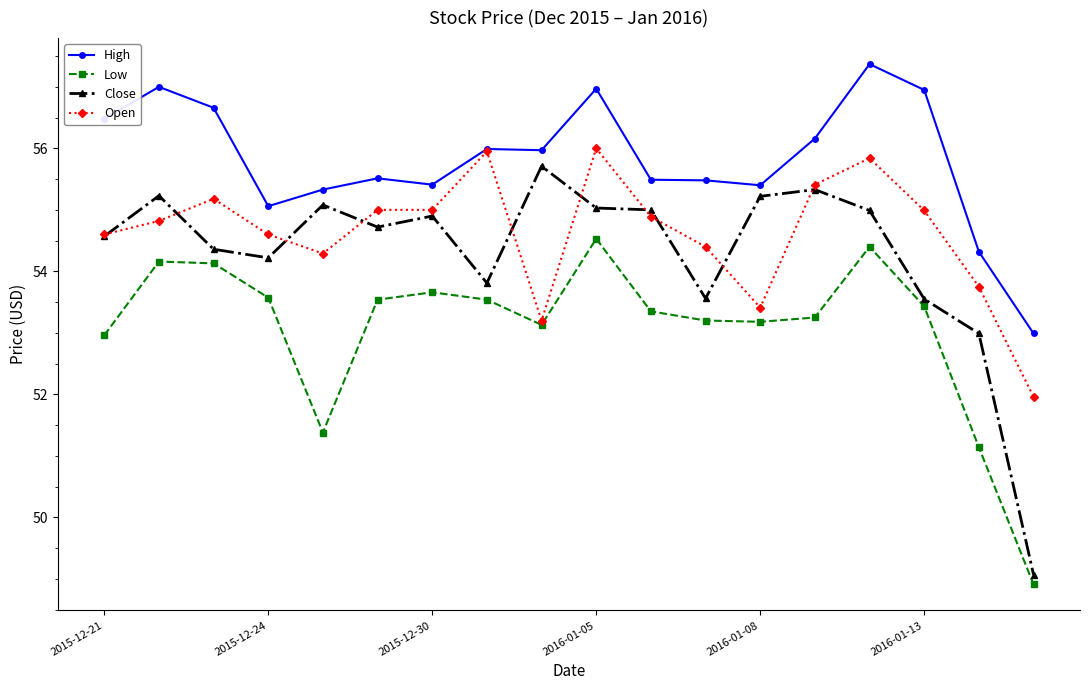

What is the smallest value displayed?

48.9